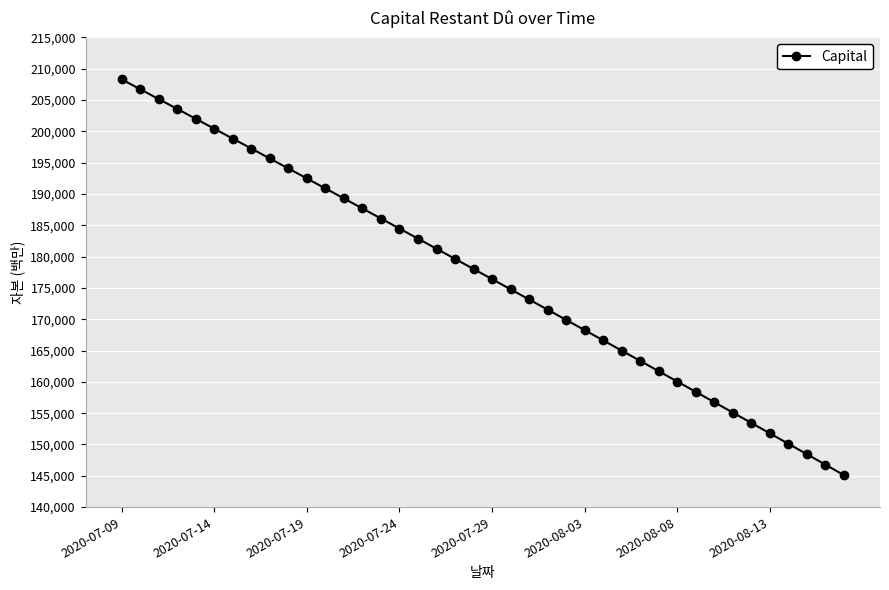

What is the value of the 16th point from the left?

184473.7